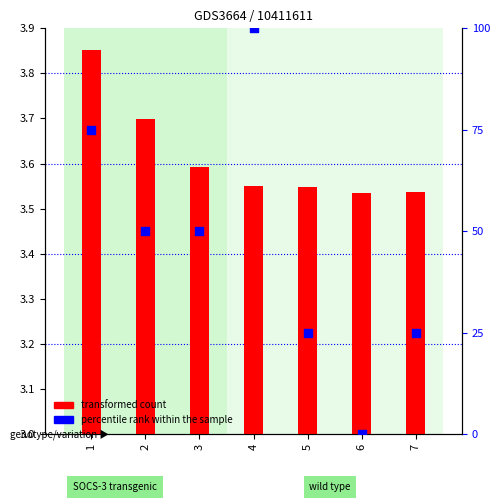

Which series reaches the maximum Y coordinate?

percentile rank within the sample